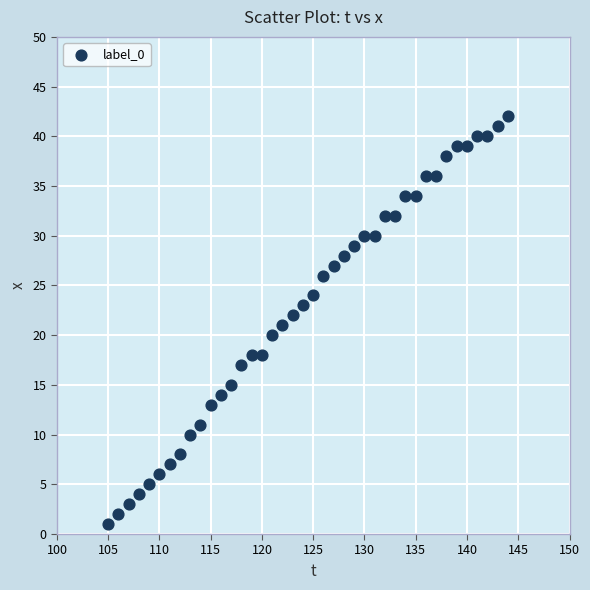

What is the range of Y values (max minus min)?

41